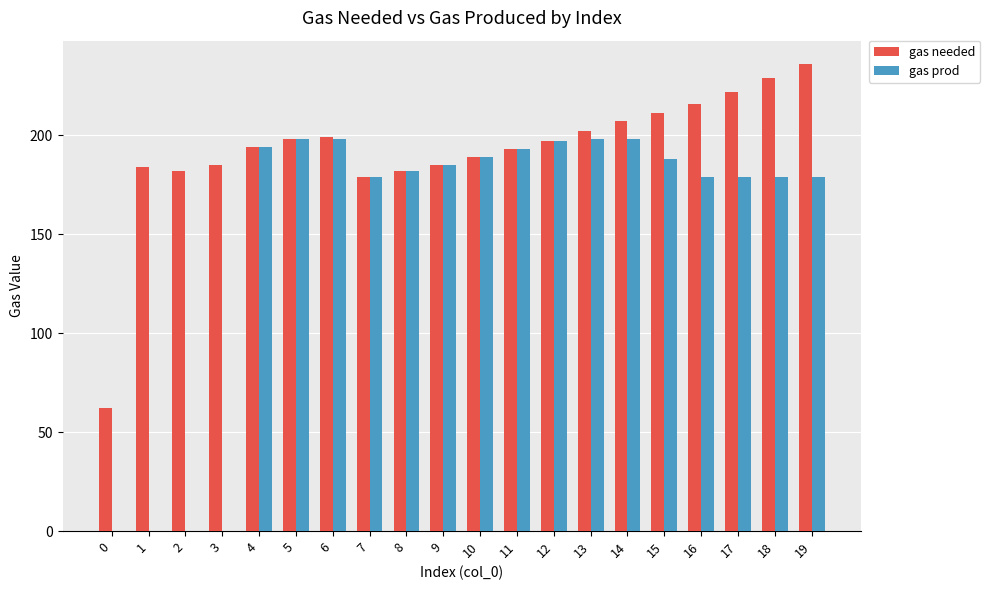

At which category is the sum across all series the highest?

19